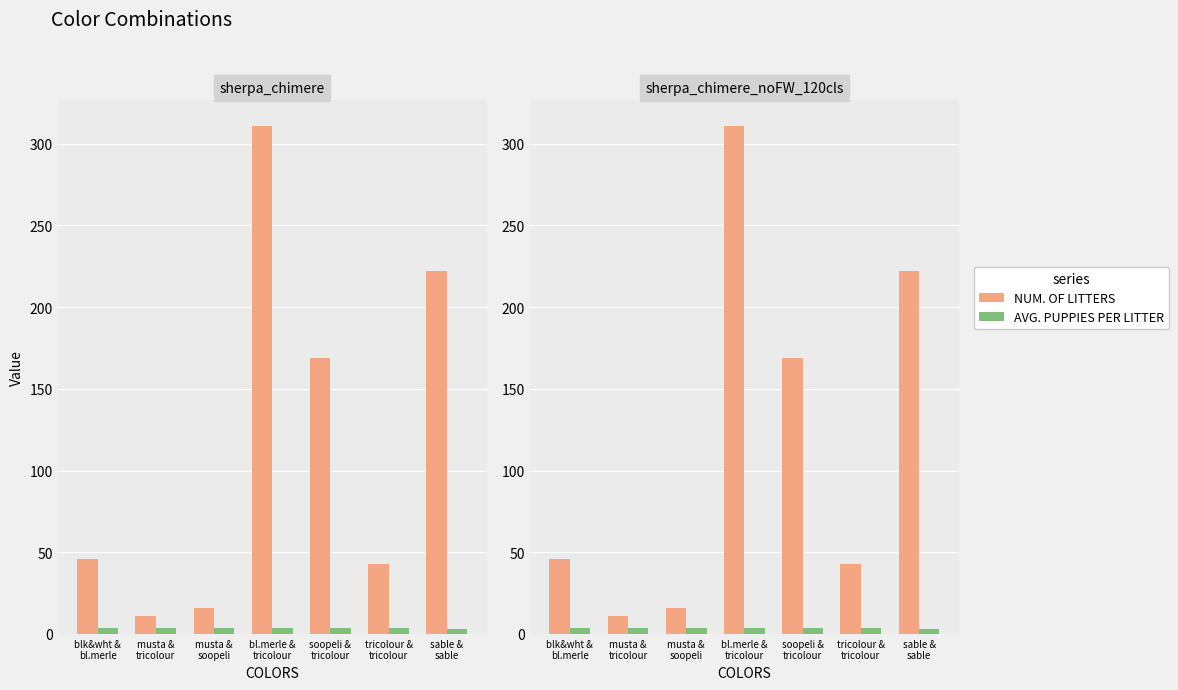

What is the label of the 1st bar from the left?

blk&wht &
bl.merle